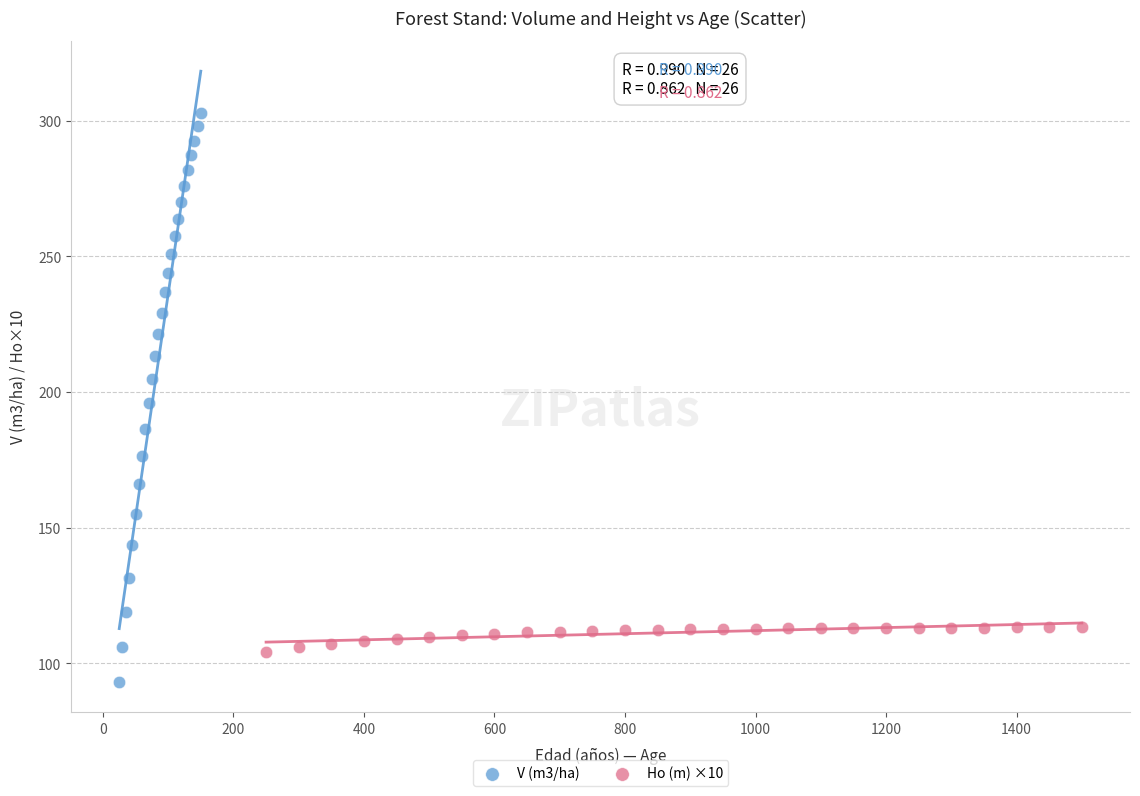

Which series reaches the minimum Y coordinate?

V (m3/ha)